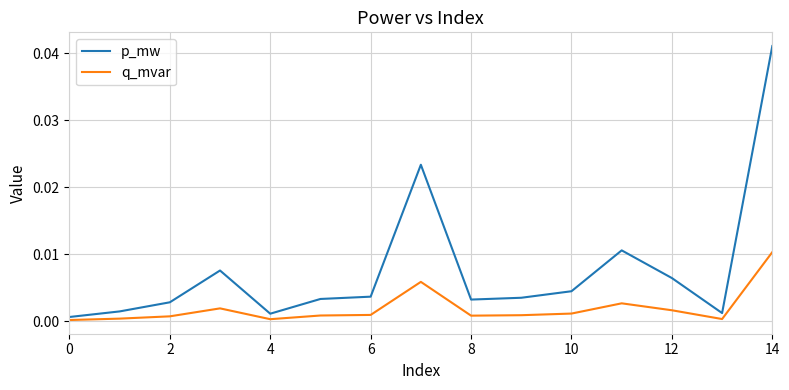

Which series has the largest range (max minus min)?

p_mw